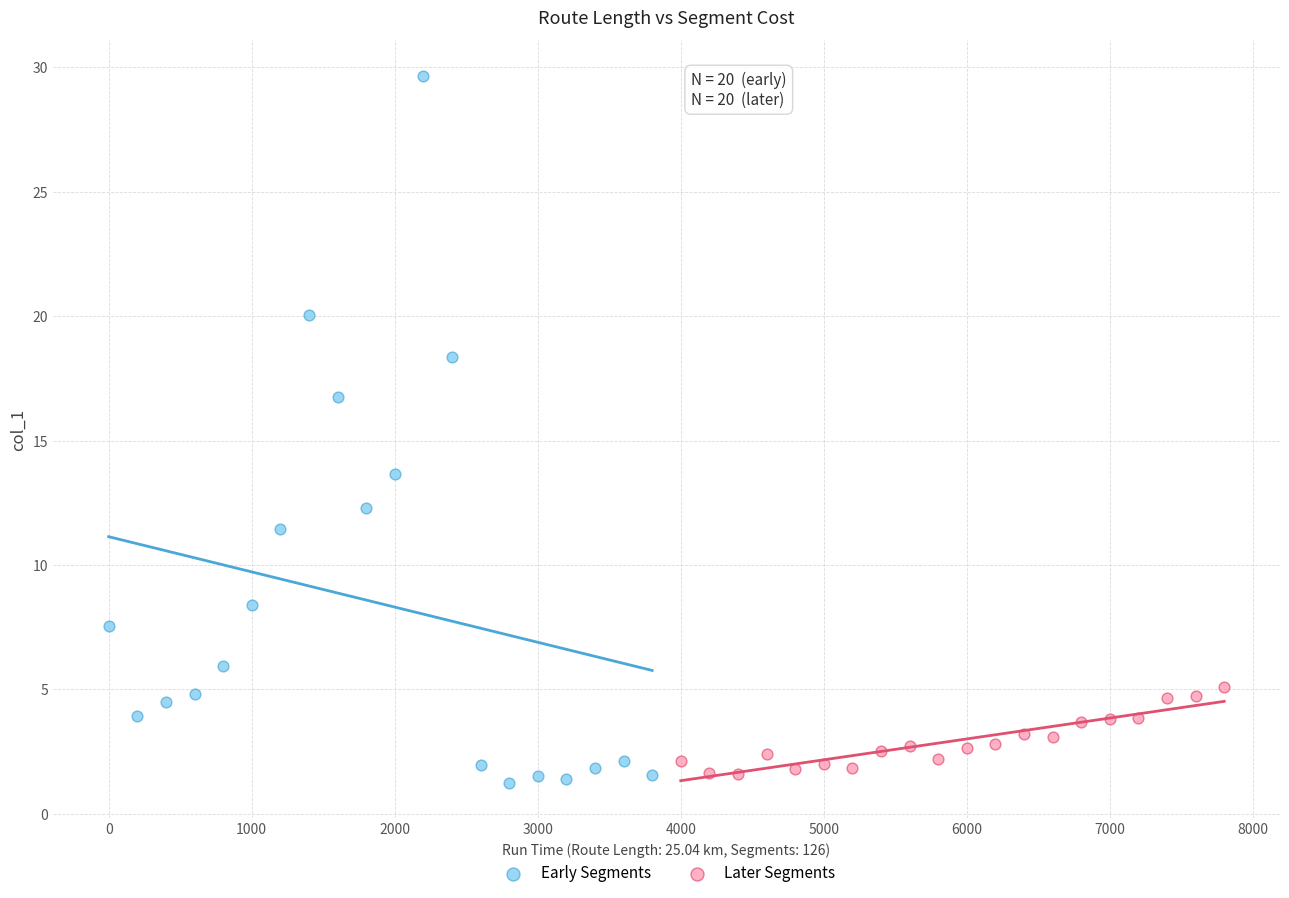

Which series contains the highest Y value?

Early Segments